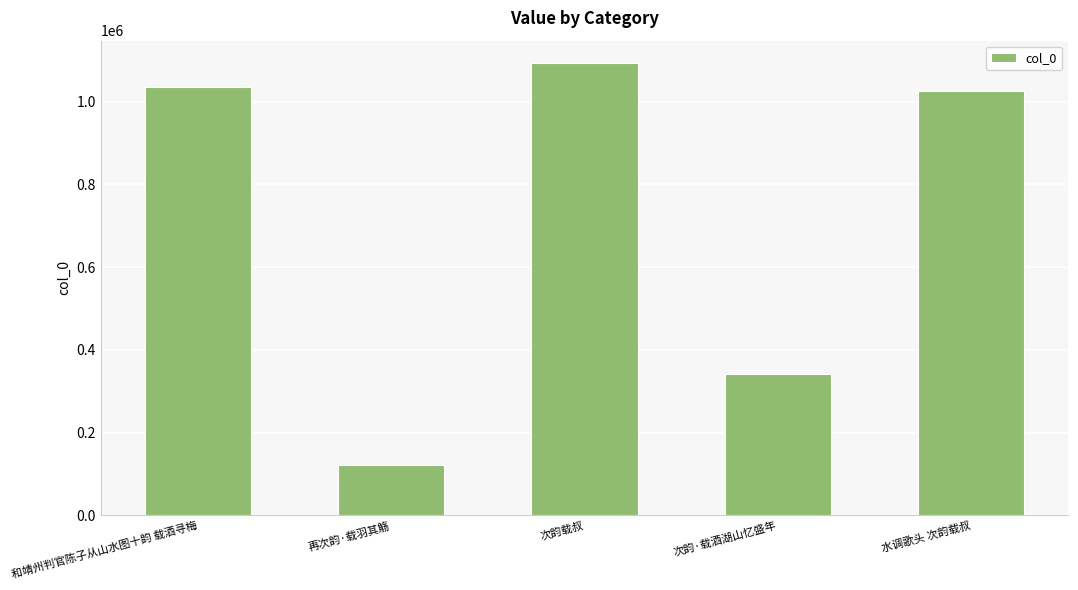

Reading right to left, extract all data points from this chart.

水调歌头 次韵载叔=1025953	次韵·载酒湖山忆盛年=340445	次韵载叔=1093132	再次韵·载羽其觞=121888	和靖州判官陈子从山水图十韵 载酒寻梅=1035034